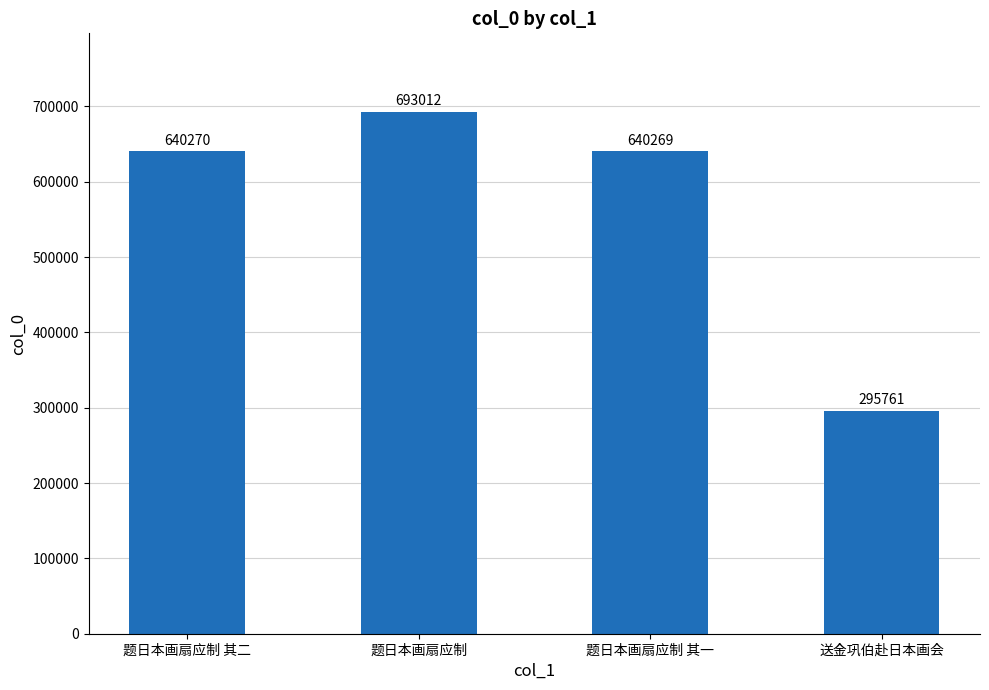

What position from the right is 题日本画扇应制 其一?

2